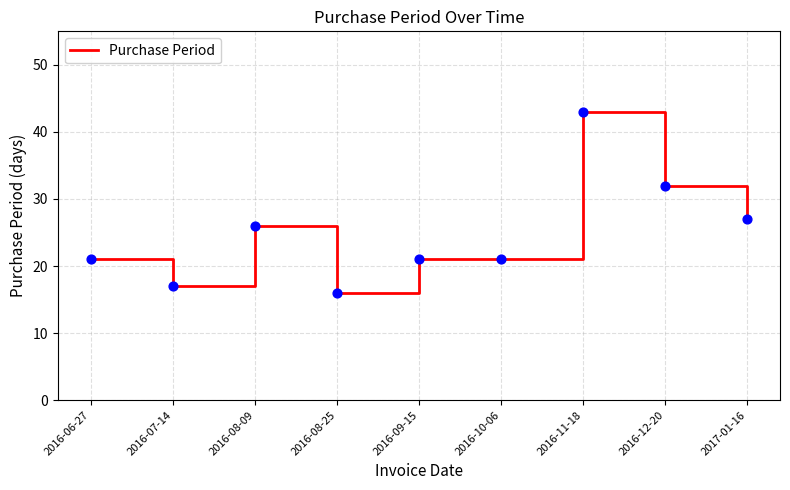

Approximately how many times larger is the value at 2016-09-15 compared to 2016-07-14?

1.2